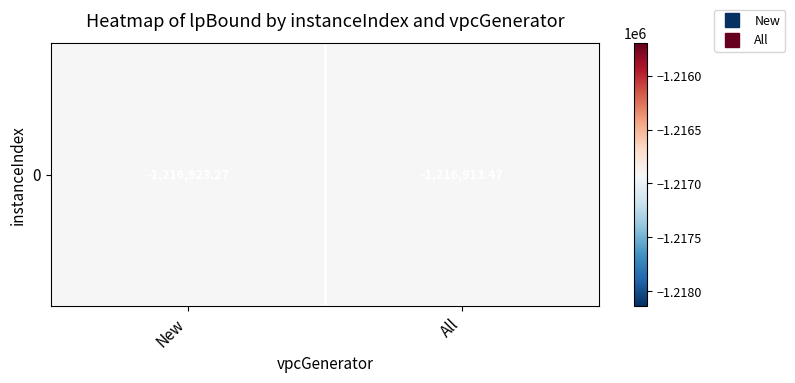

What is the sum of all values?

-2433836.7